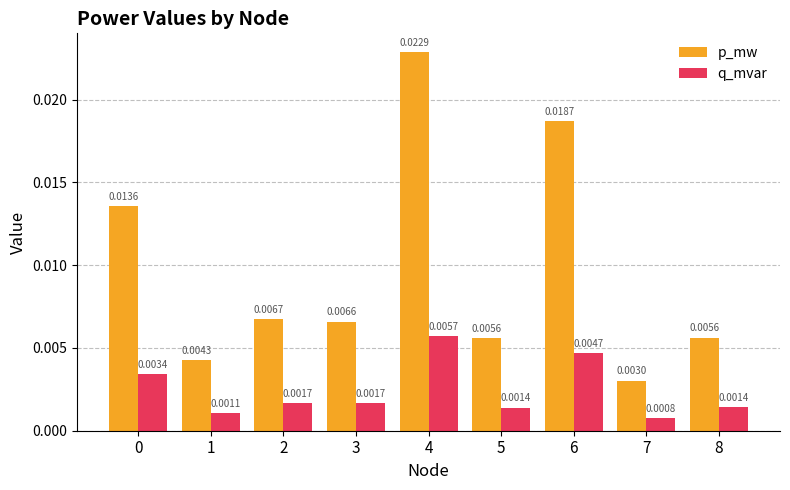

Which category has the highest value across all series?

4